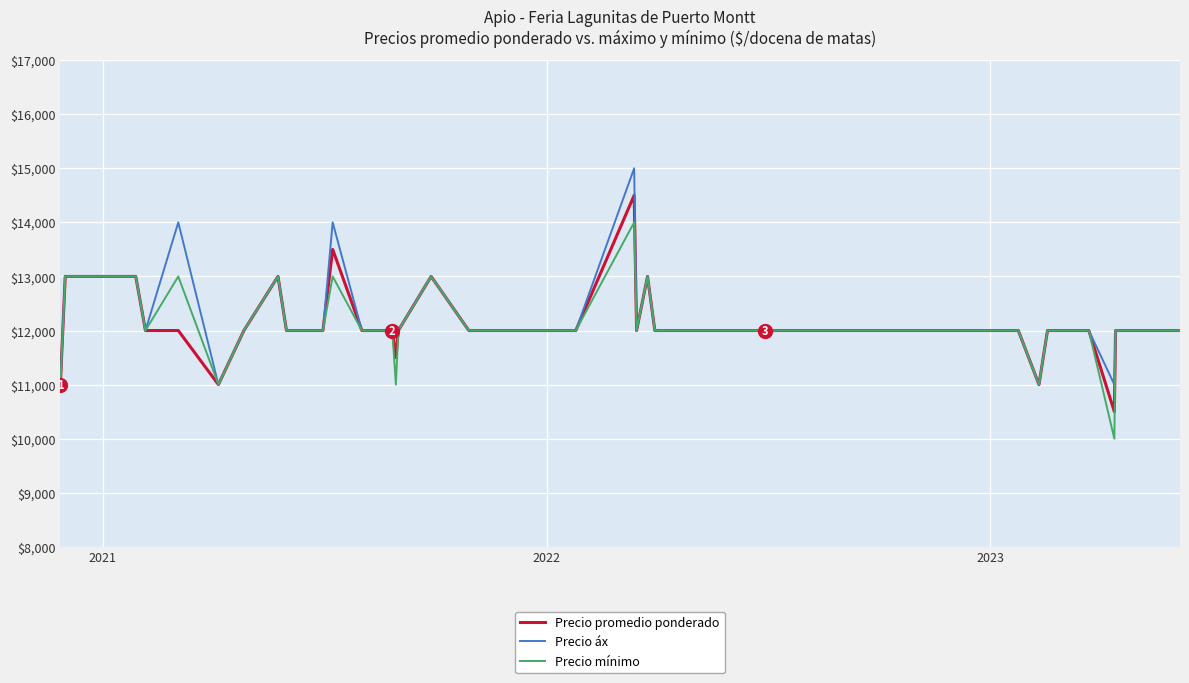

Rank the series by their maximum value, from lowest to highest.

Precio mínimo, Precio promedio ponderado, Precio áx